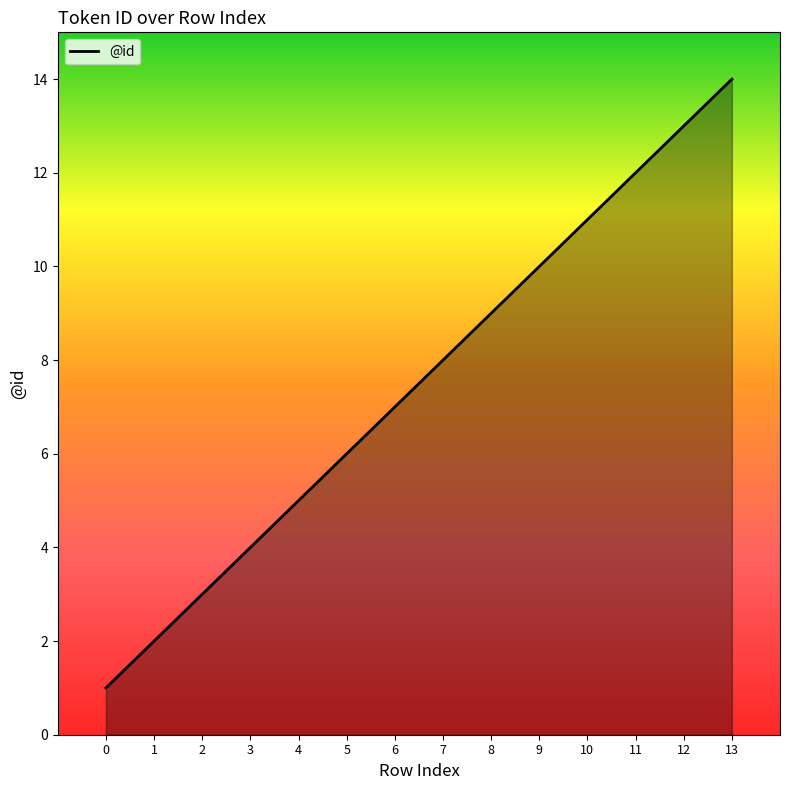

Rank the categories by value from highest to lowest.

13, 12, 11, 10, 9, 8, 7, 6, 5, 4, 3, 2, 1, 0